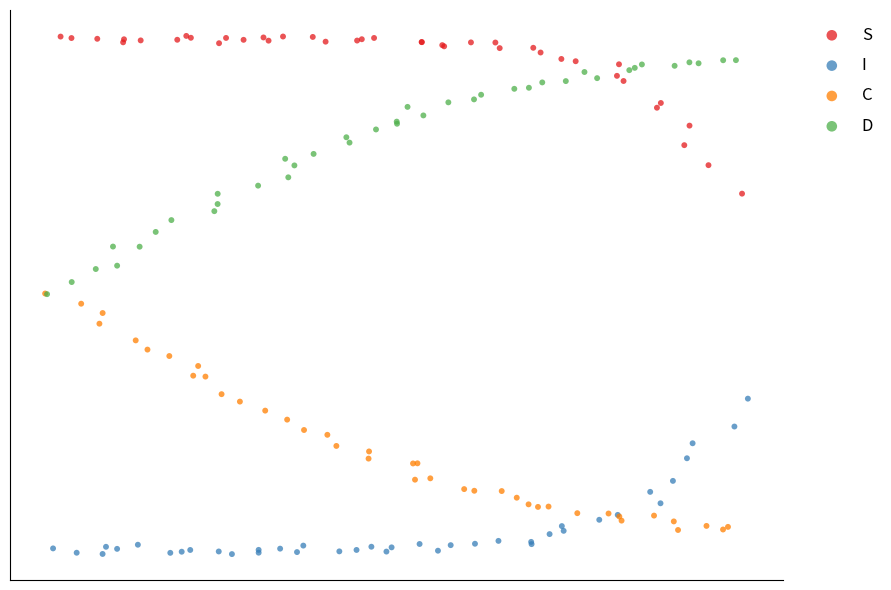

What are all the series names shown in the legend?

S, I, C, D